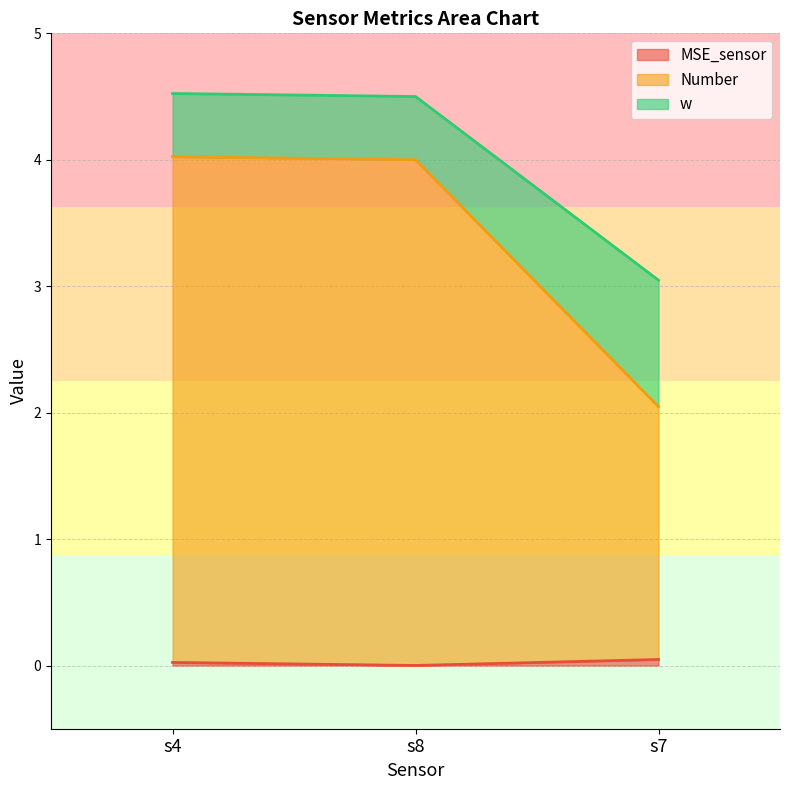

Which series has the largest total across all categories?

w